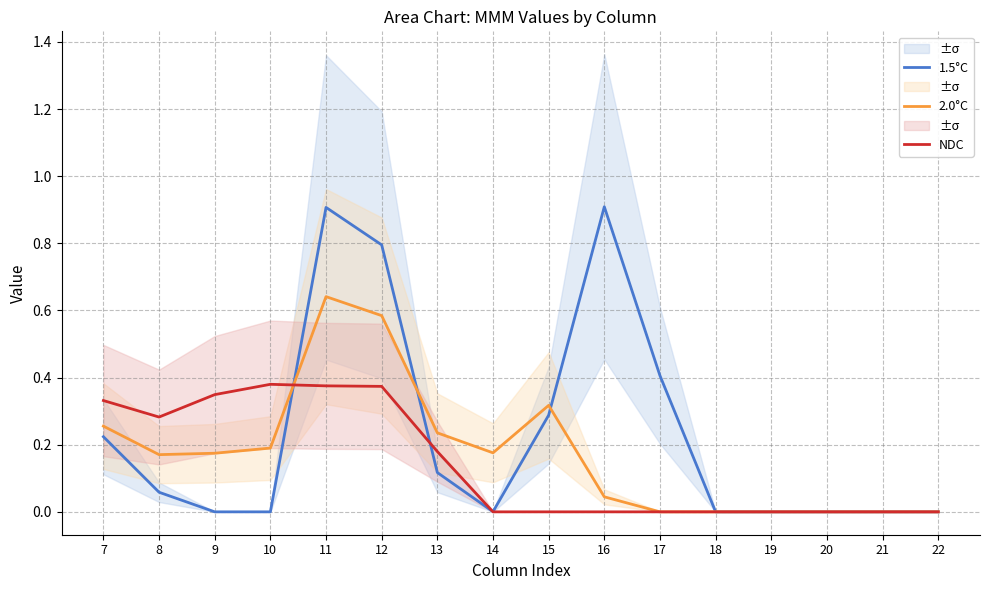

How many interior local valleys does the 2.0°C series have?

2